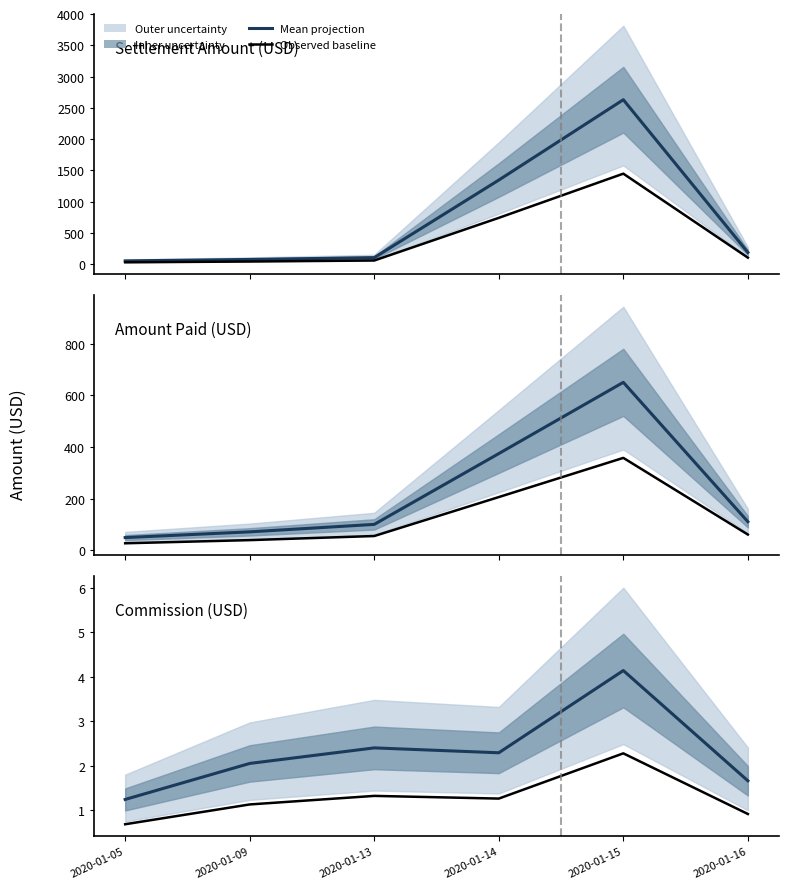

The Mean projection series shows 2.2 at 2020-01-16. True or false?

False